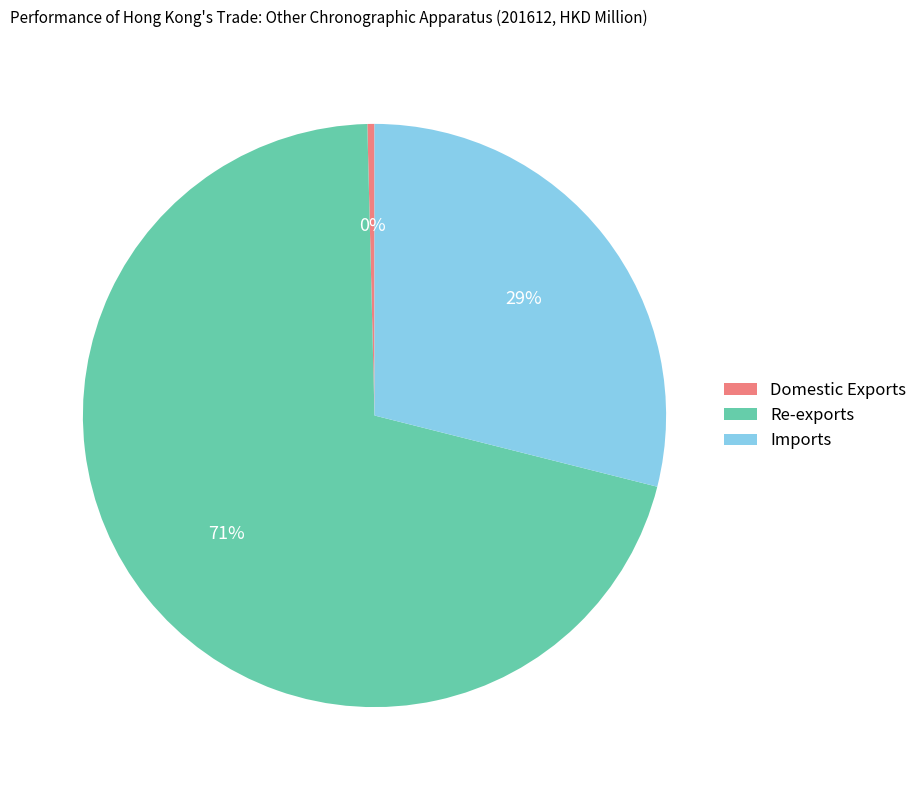

Between Domestic Exports and Re-exports, which is larger?

Re-exports